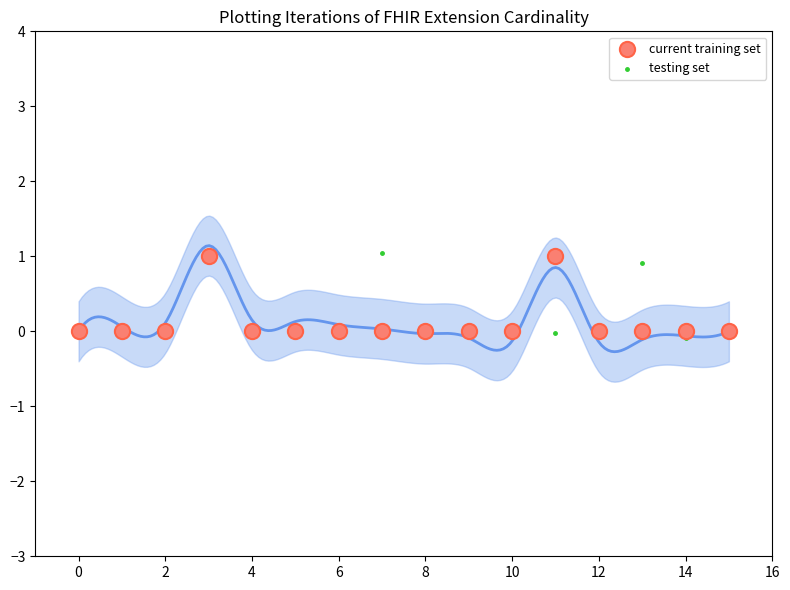

Which series contains the lowest Y value?

testing set